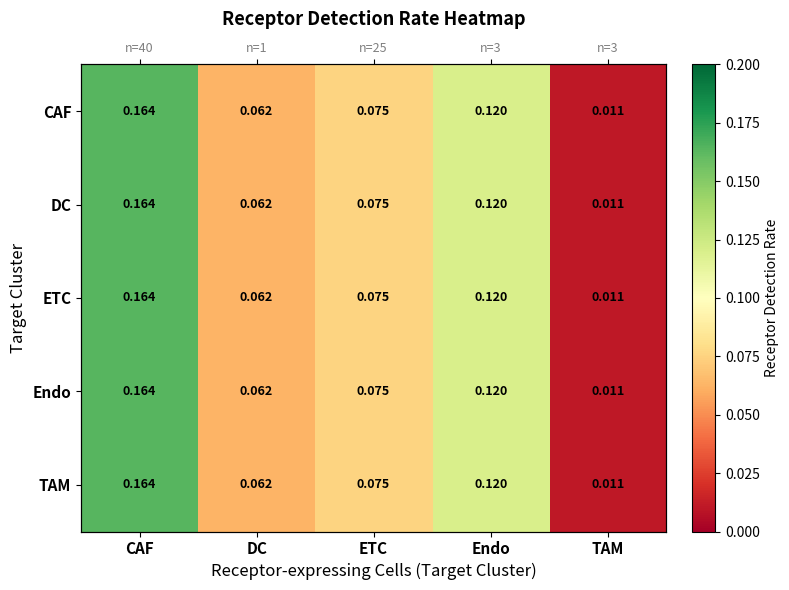

Is the value of Endo at TAM greater than the value of TAM at DC?

No